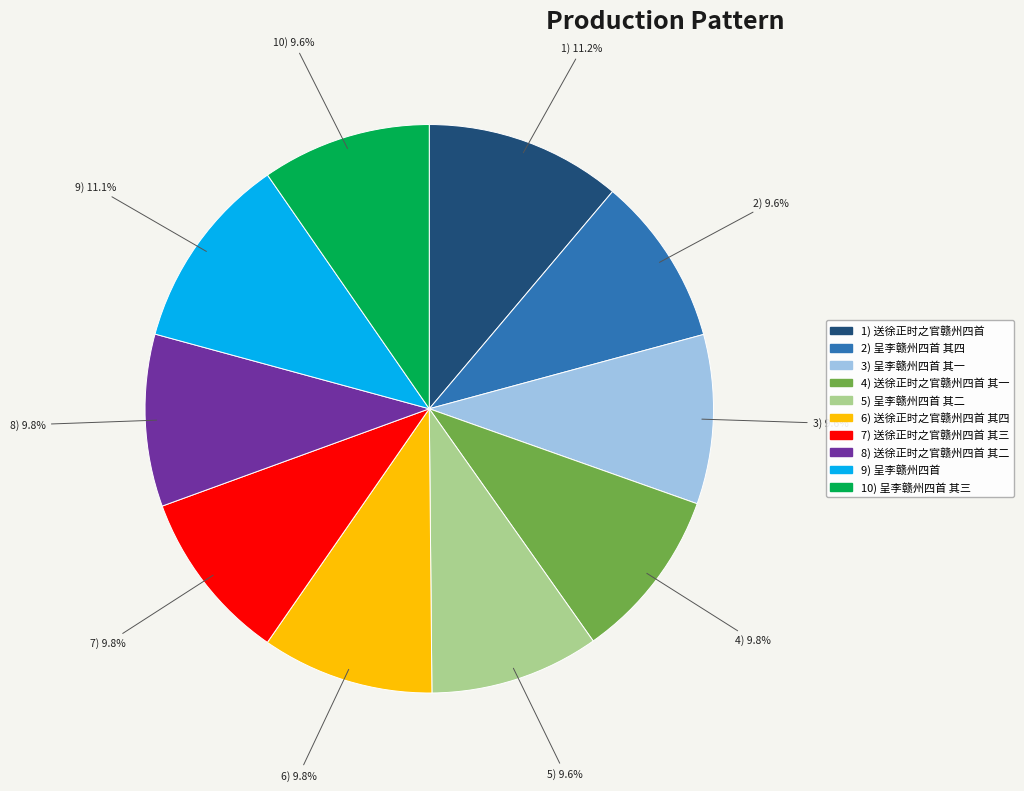

Does any single category account for the majority?

No